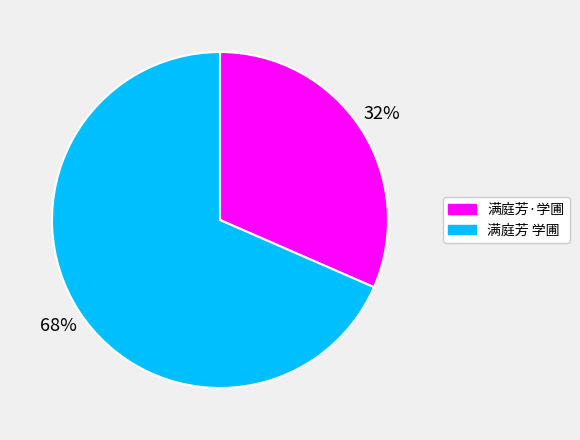

Which has a higher value, 满庭芳 学圃 or 满庭芳·学圃?

满庭芳 学圃